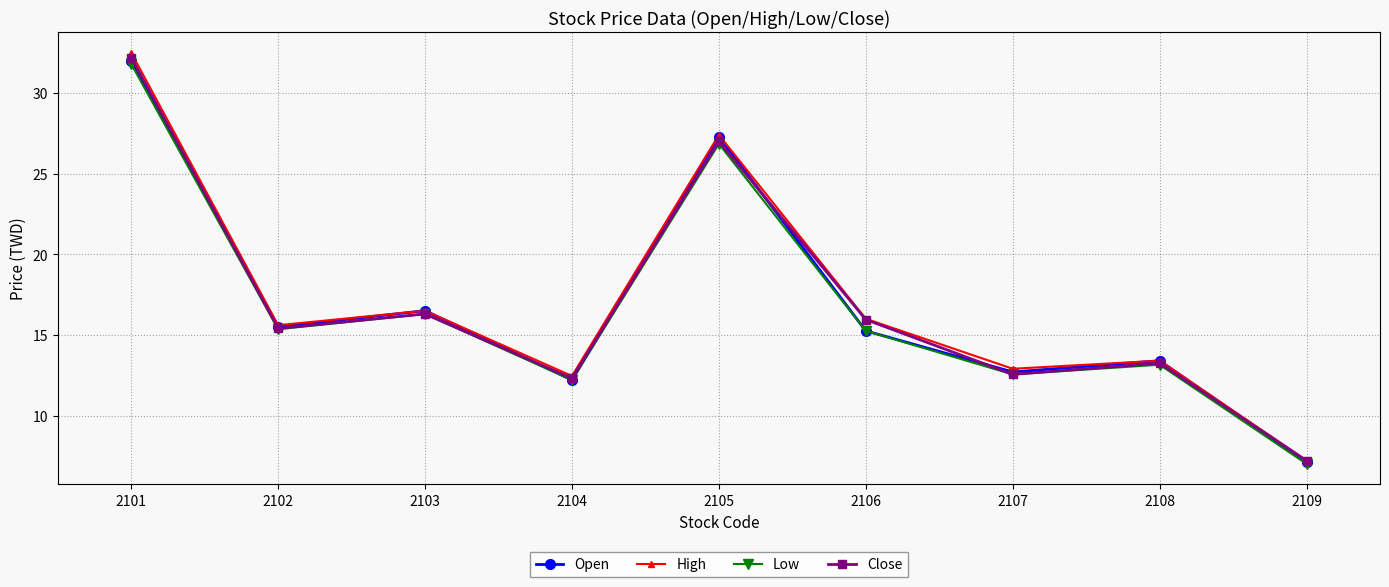

Where does the Open series first go above 15?

2101